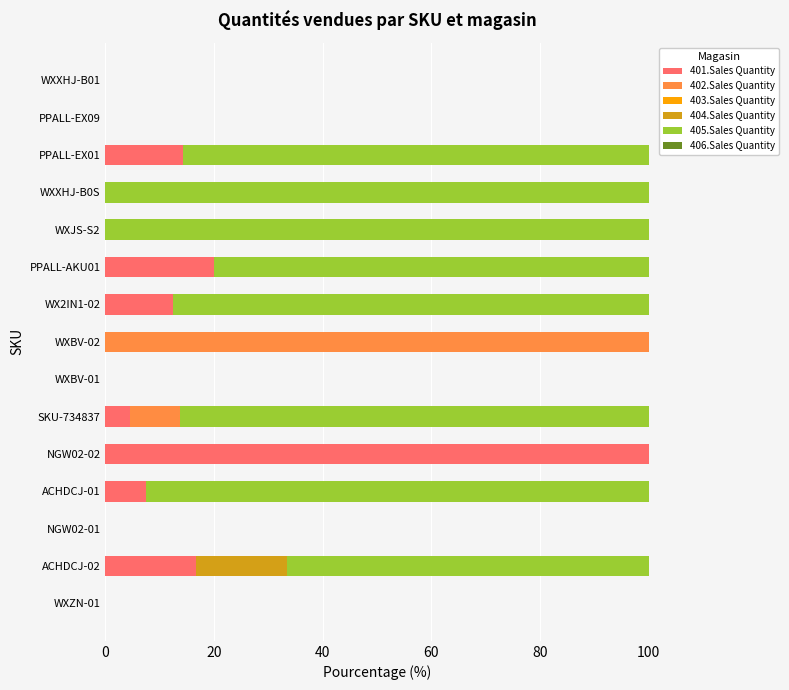

What is the highest value of the 401.Sales Quantity series?

100.0